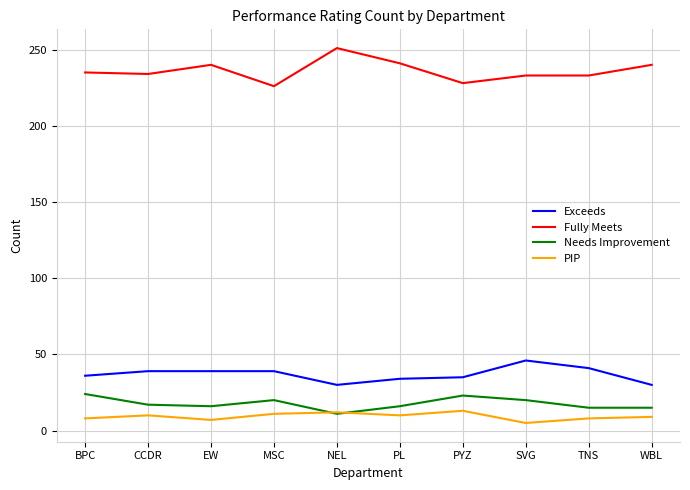

How many categories are shown in the chart?

10